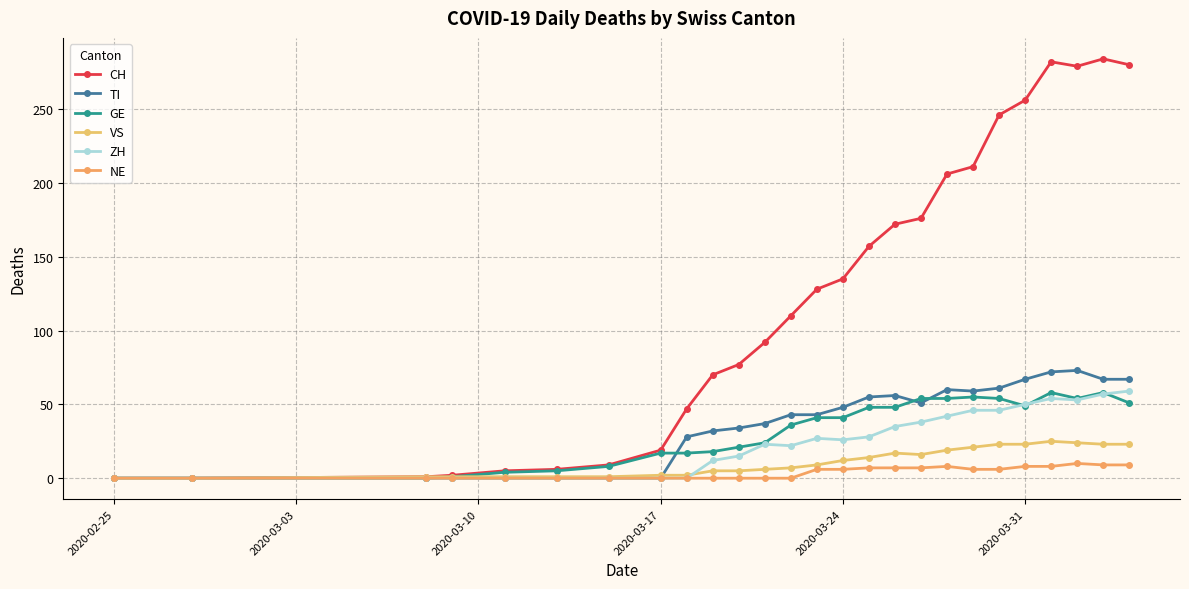

Which series has the widest spread of values?

CH